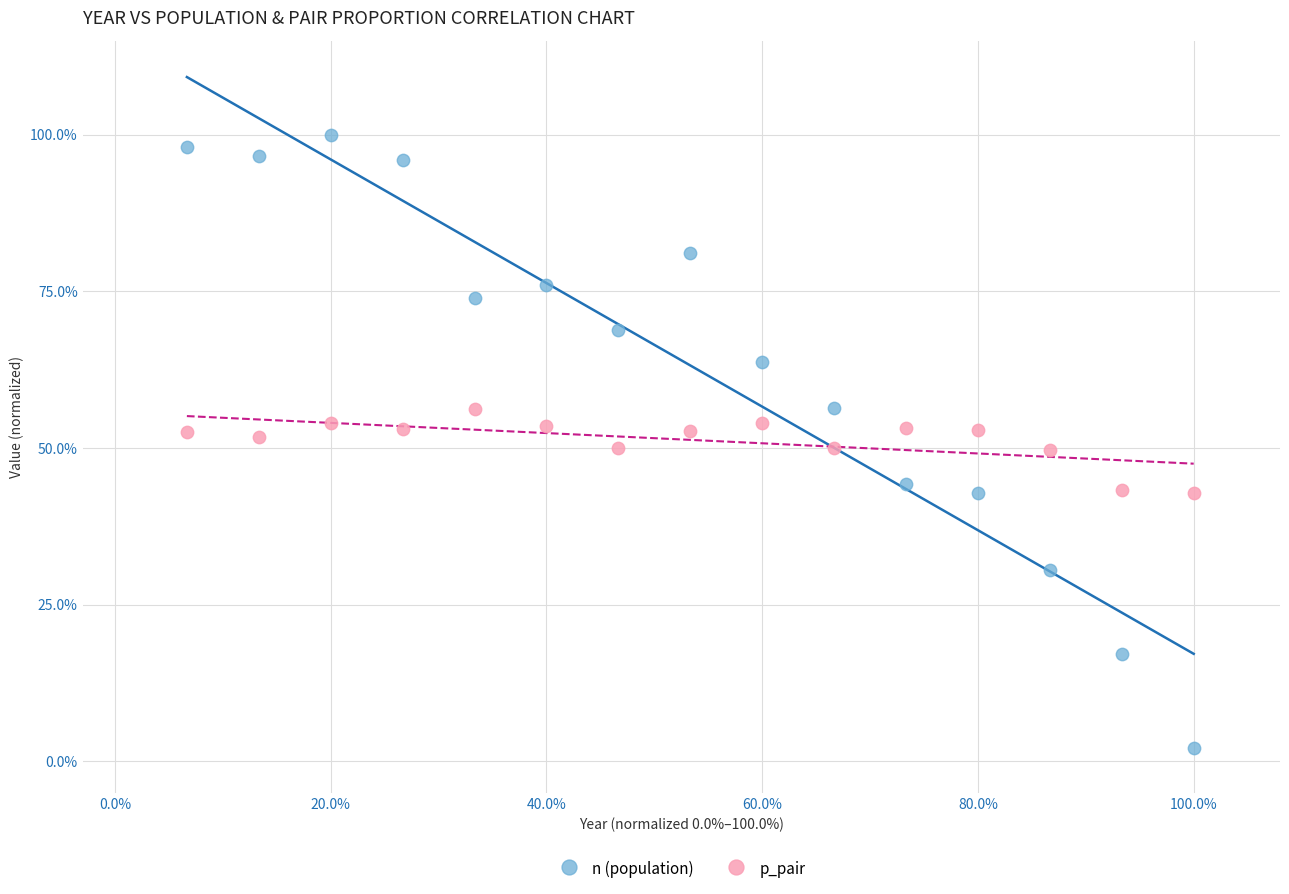

What are all the series names shown in the legend?

n (population), p_pair